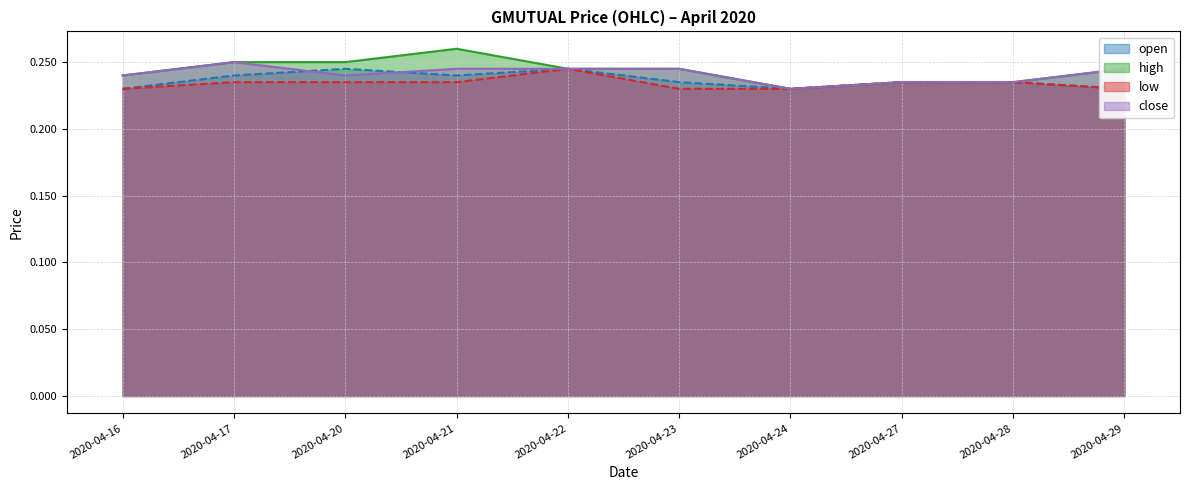

Rank the series by their maximum value, from highest to lowest.

high, close, open, low